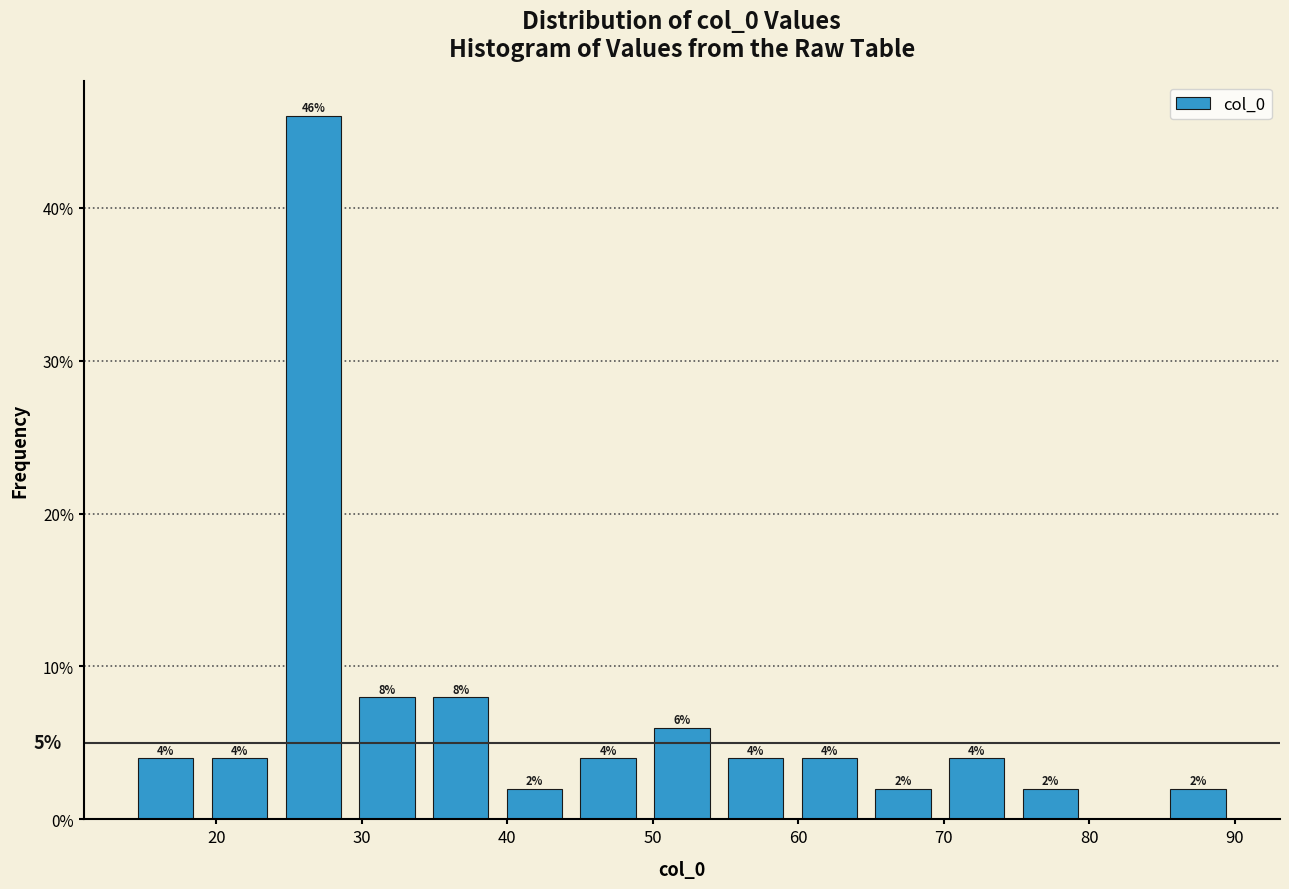

Over which range of the x-axis is the bar tallest?

24 to 29